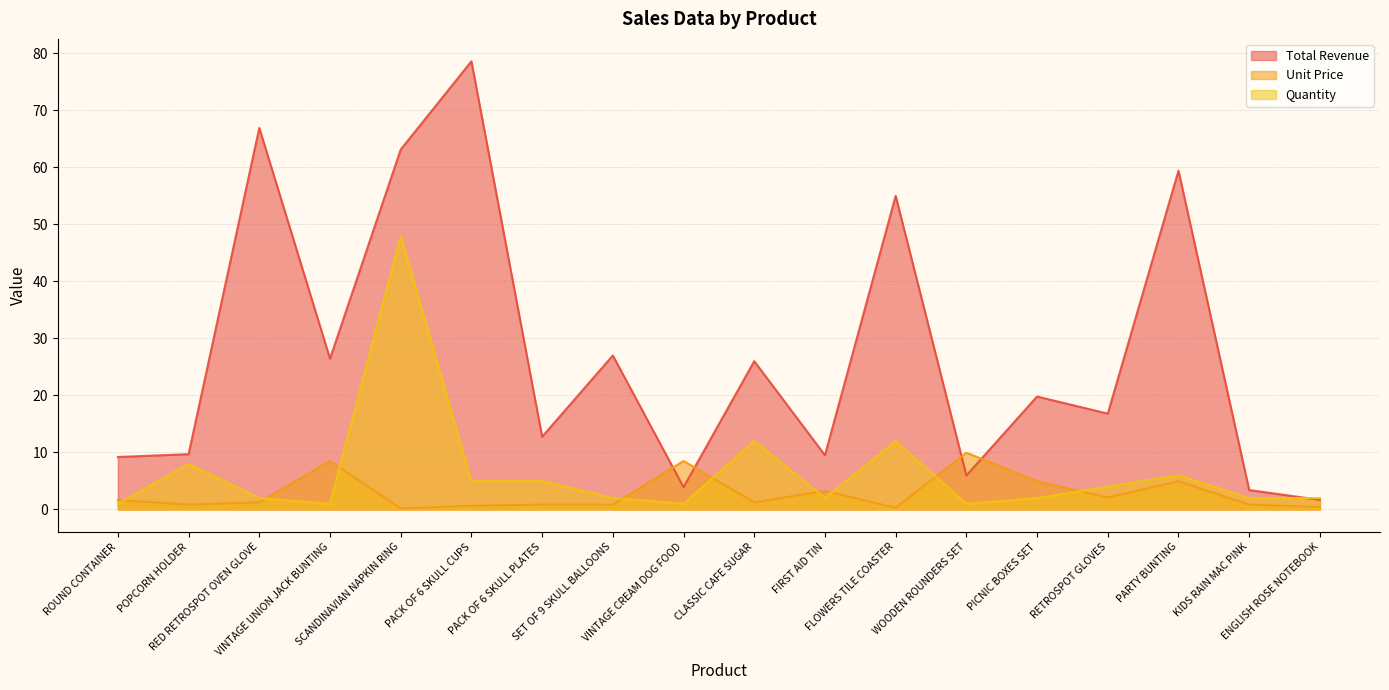

How many data points does each series have?

18